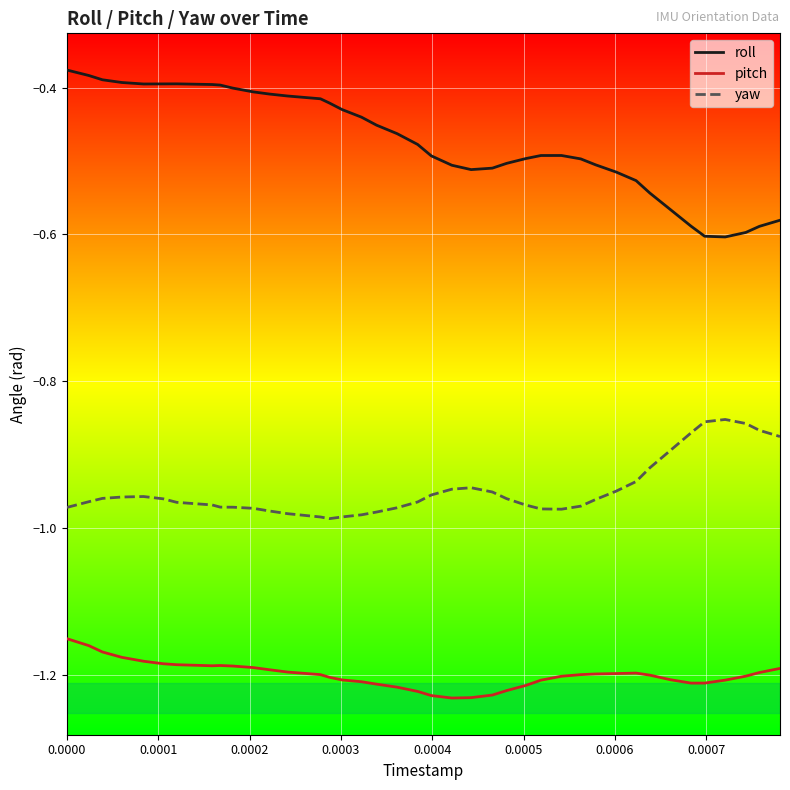

Rank the series by their maximum value, from highest to lowest.

roll, yaw, pitch